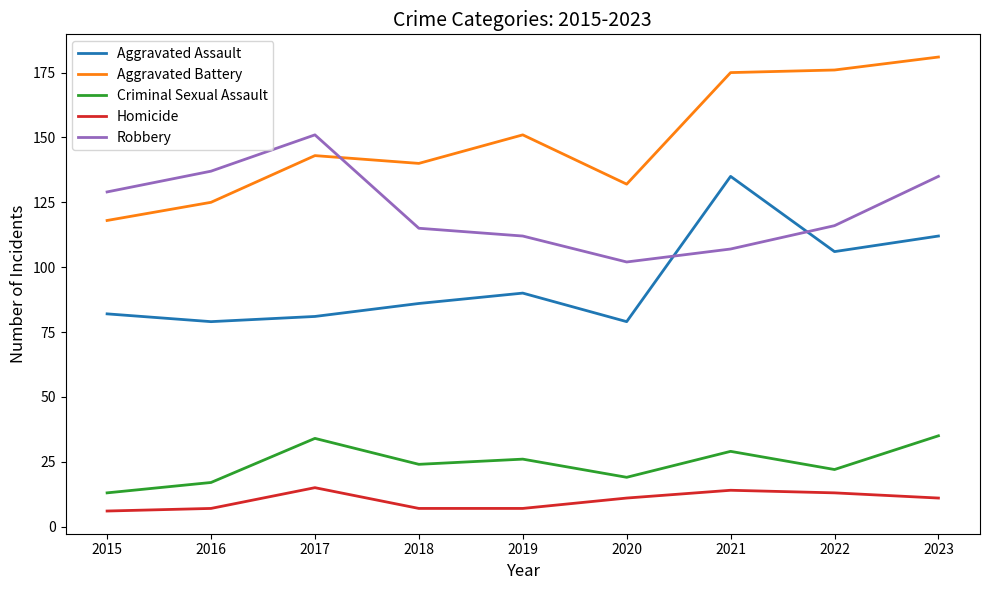

At 2018, list the series in order from largest to smallest.

Aggravated Battery, Robbery, Aggravated Assault, Criminal Sexual Assault, Homicide